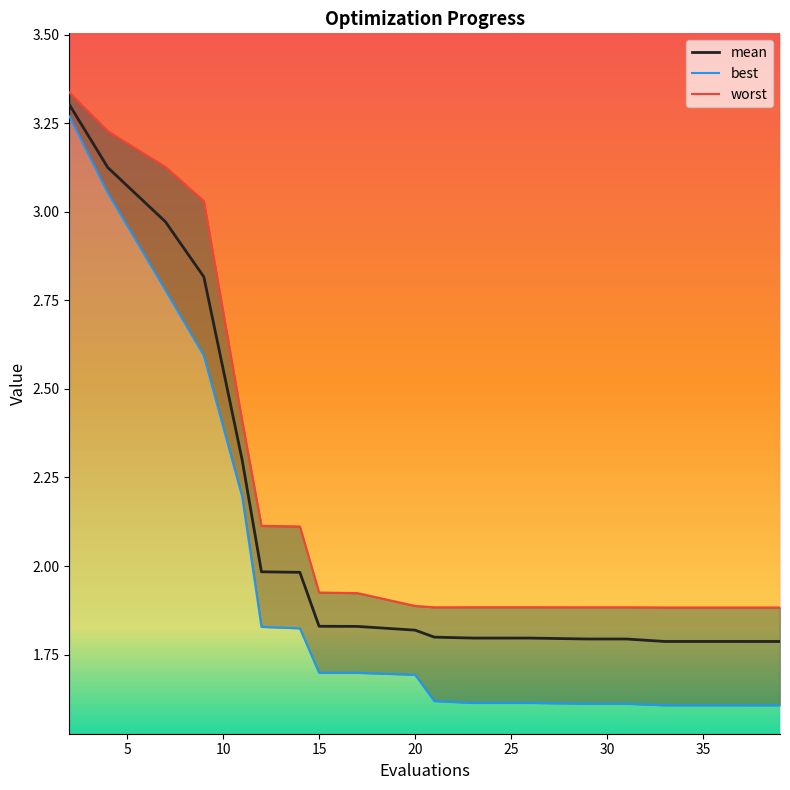

The worst series shows 2.6 at 10. True or false?

False